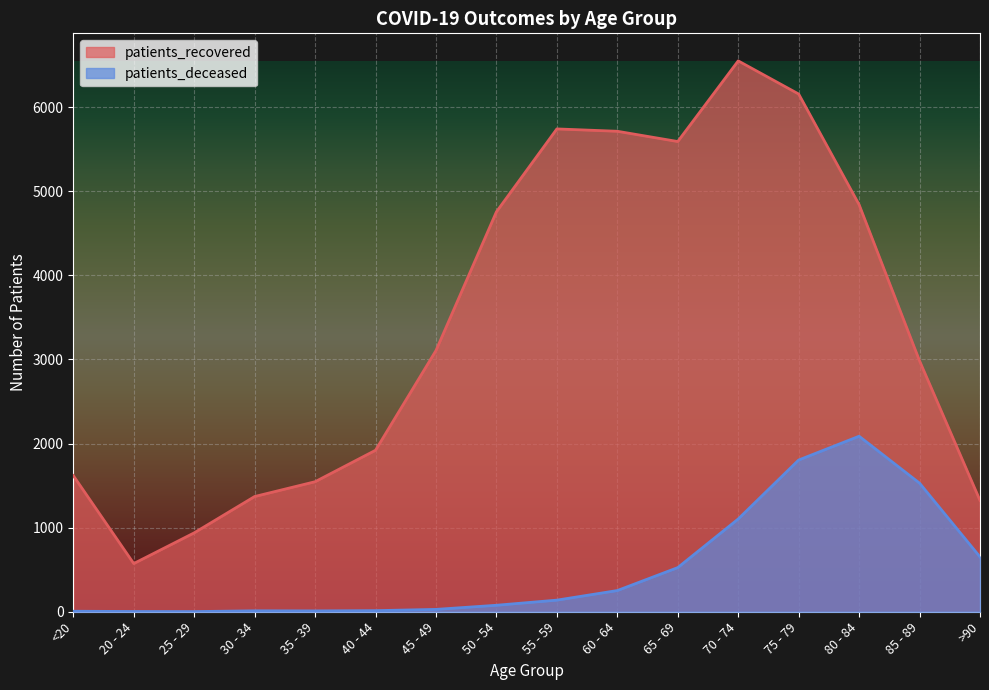

What is the maximum value shown in the chart?

6550